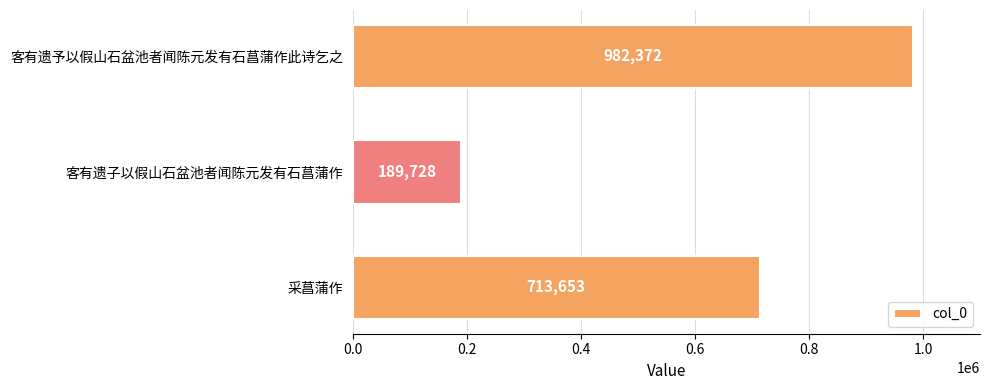

What is the difference between the second highest and minimum values?

523925